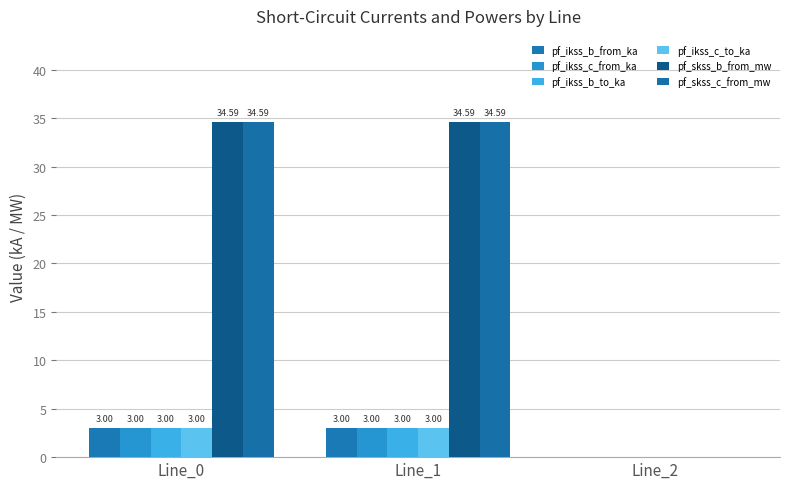

Which category has the lowest value across all series?

Line_2